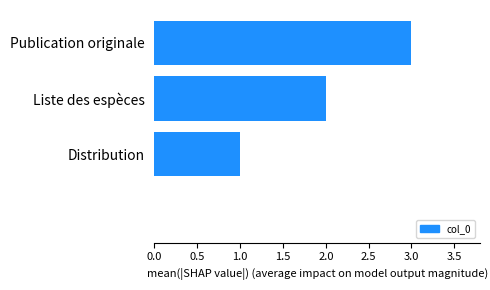

What is the sum of all values?

6